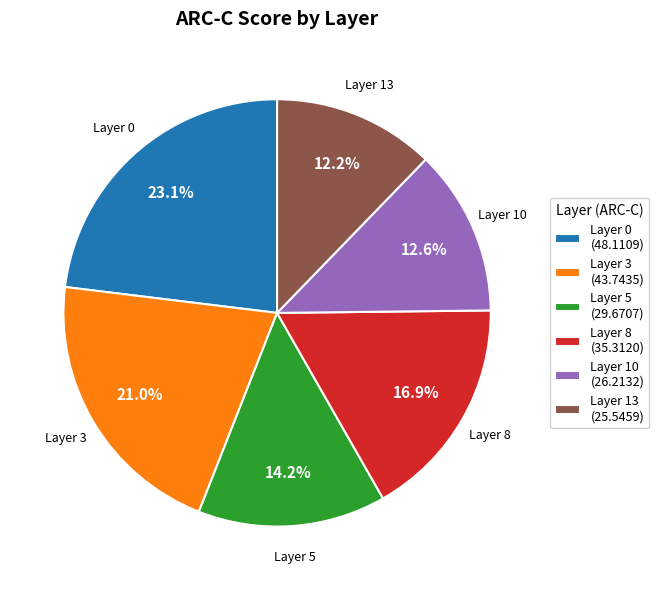

How many segments does this pie chart have?

6